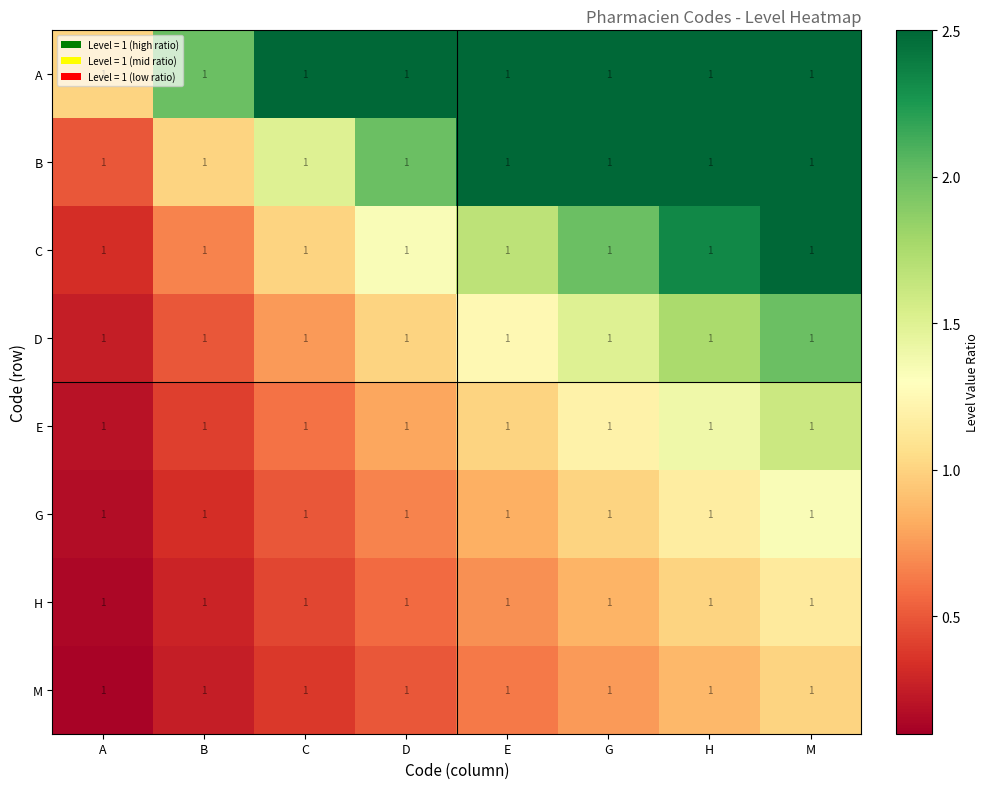

What is the smallest value displayed?

0.1